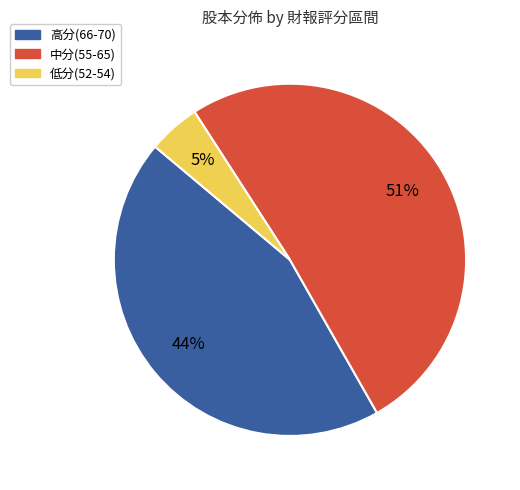

Is there a majority slice in this chart?

Yes